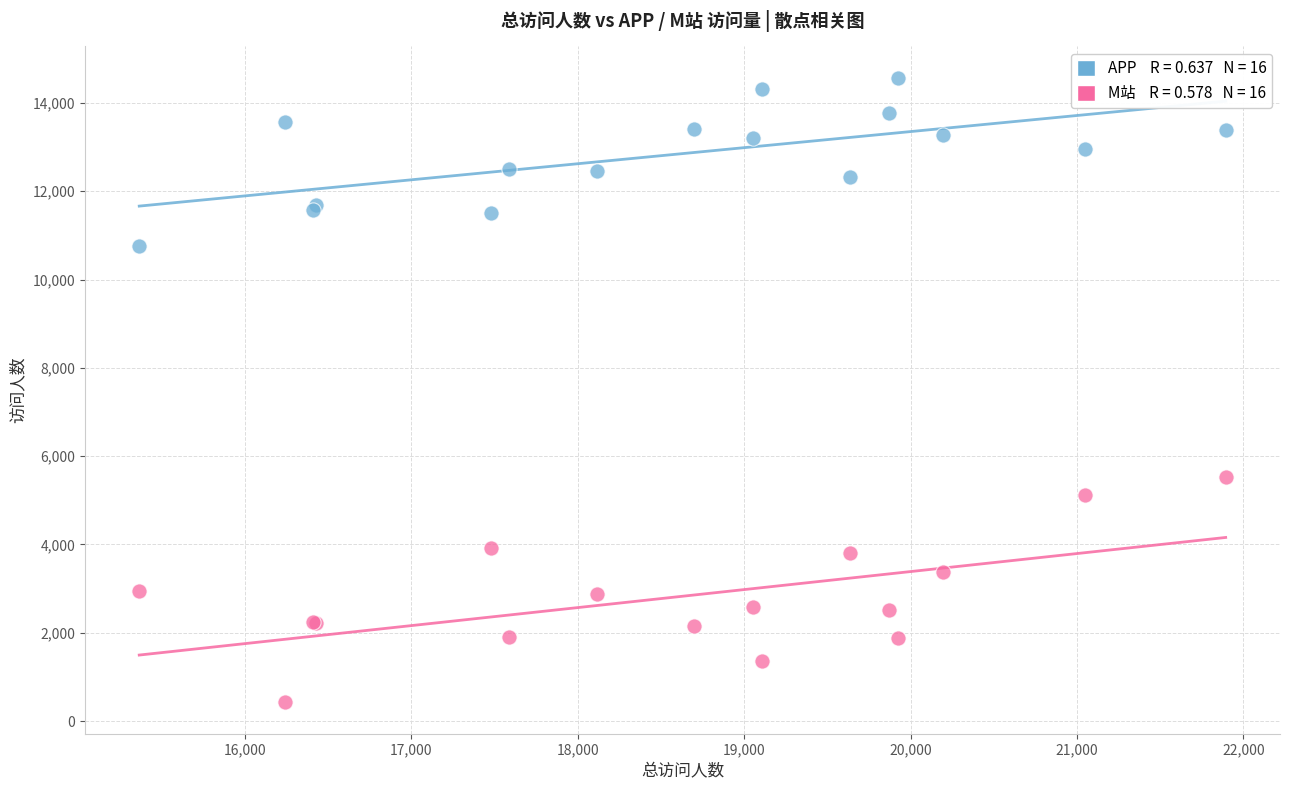

Across all series, what Y value is closest to 7495?

5525